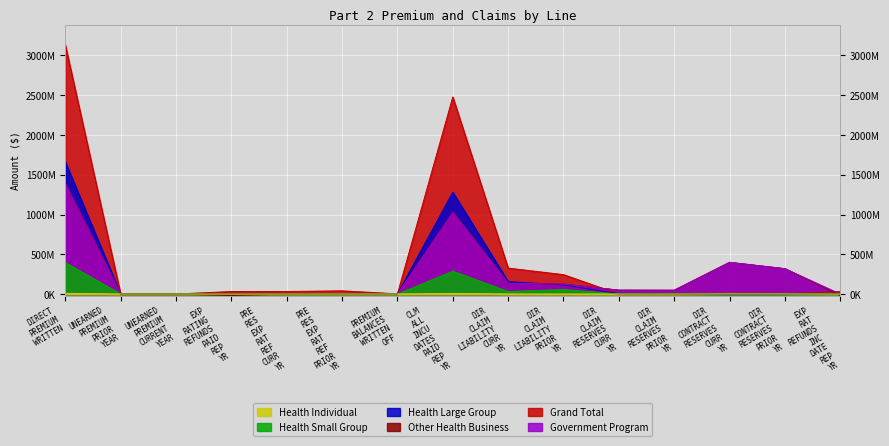

What is the value of the Health Individual point at the 9th from the left?

245644.2